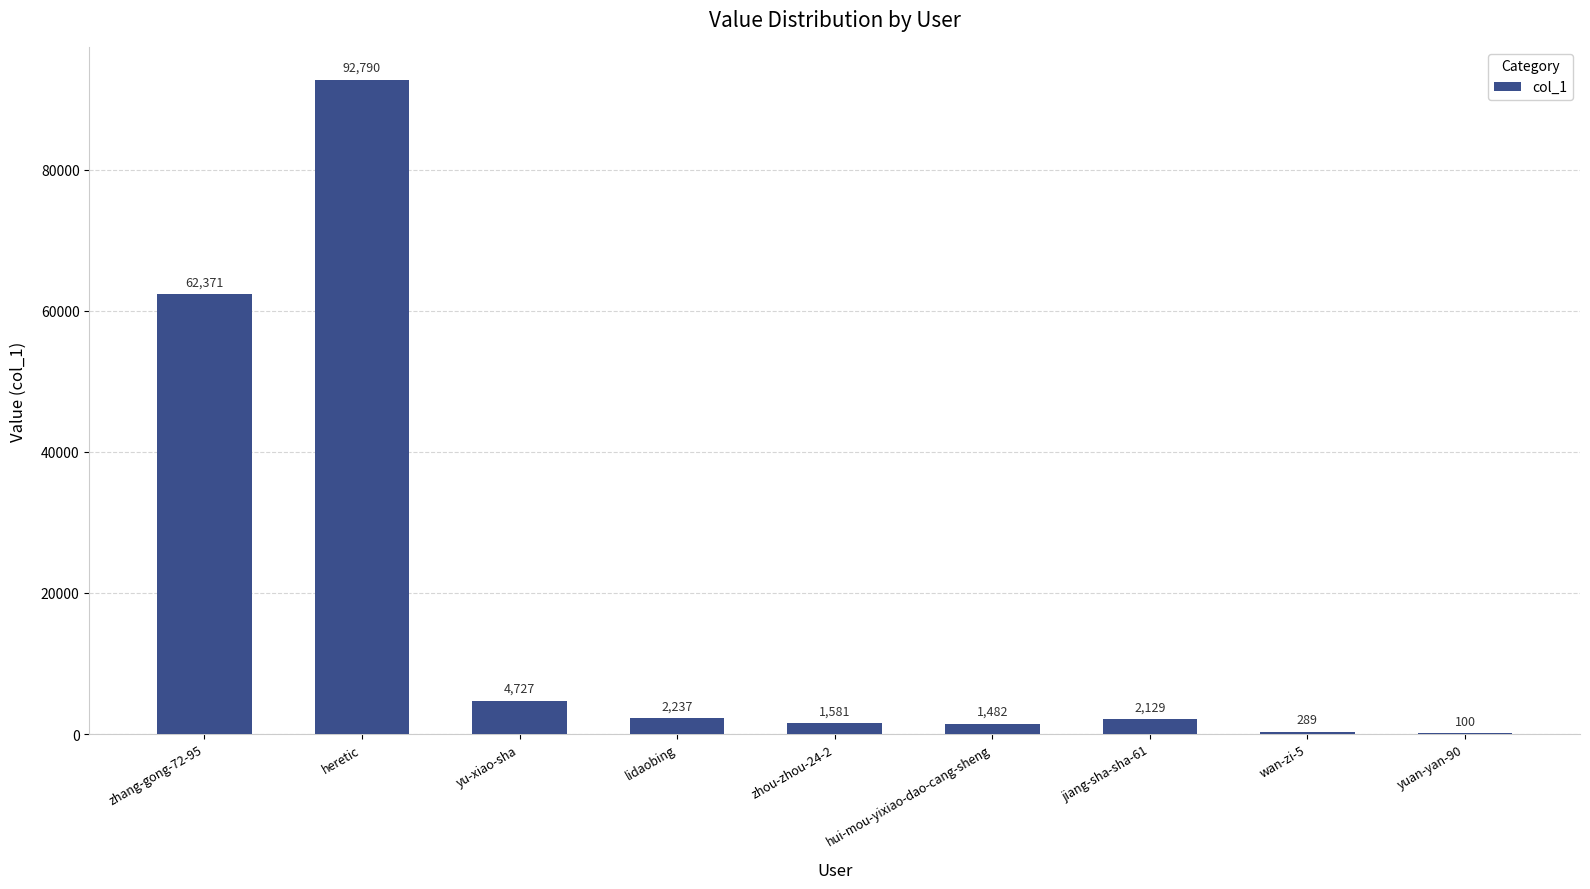

What is the sum of all values?

167706